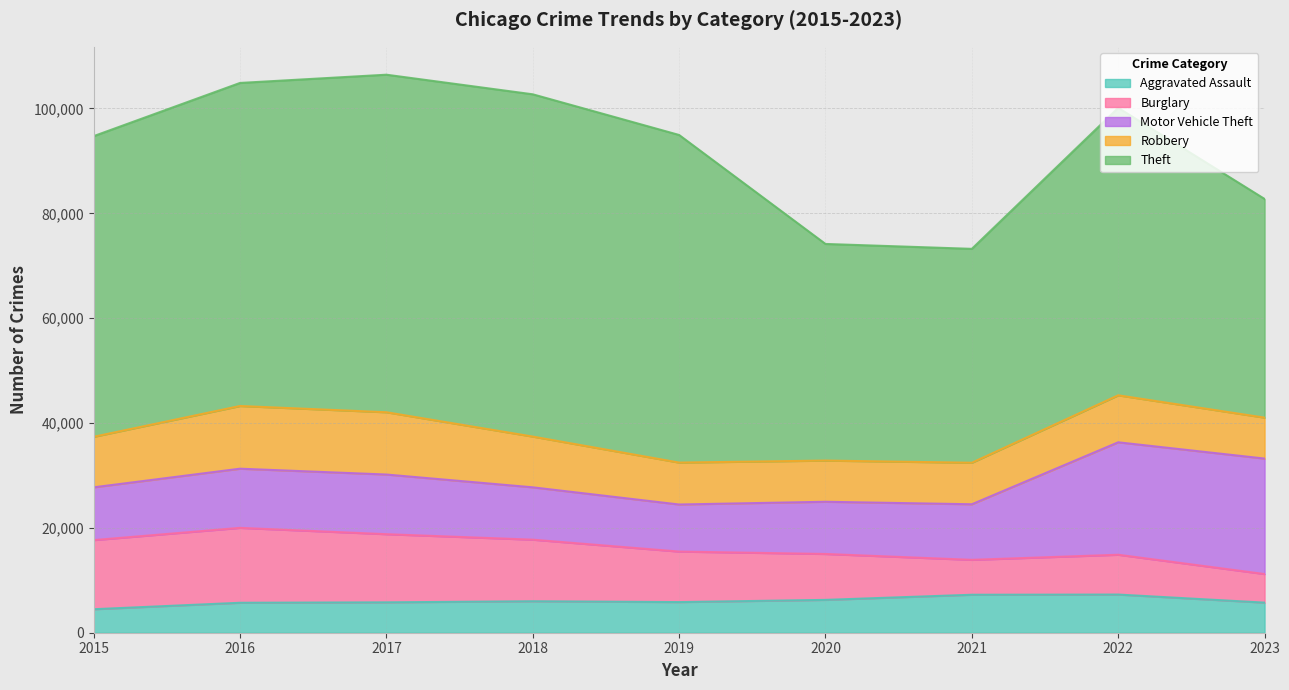

Read the Robbery value at 2019.

7995